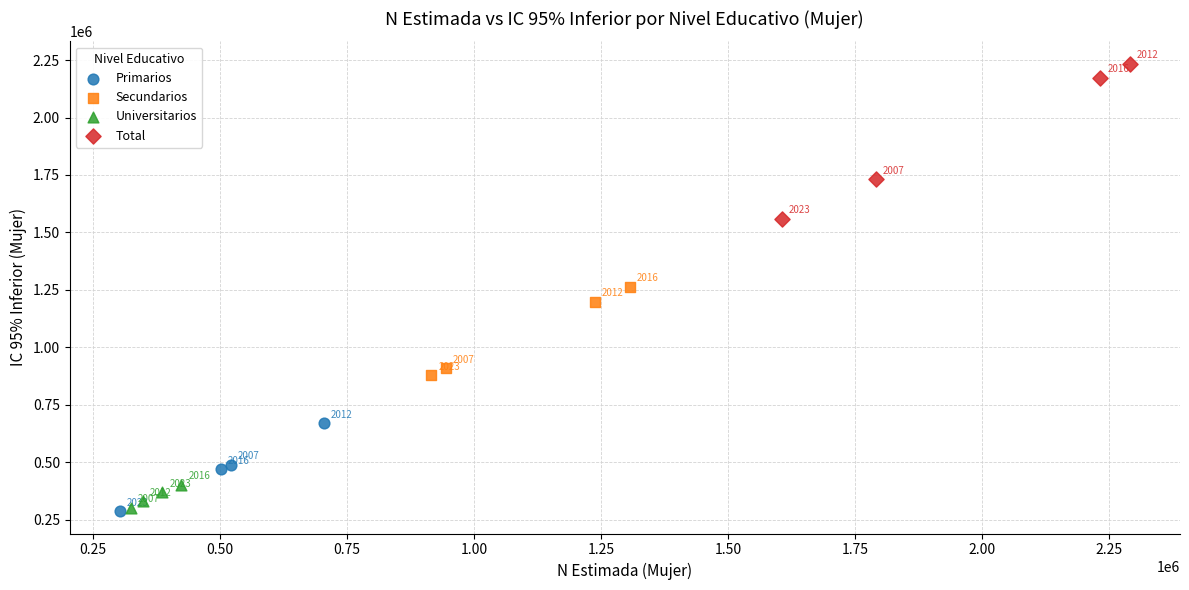

Which series contains the lowest Y value?

Primarios